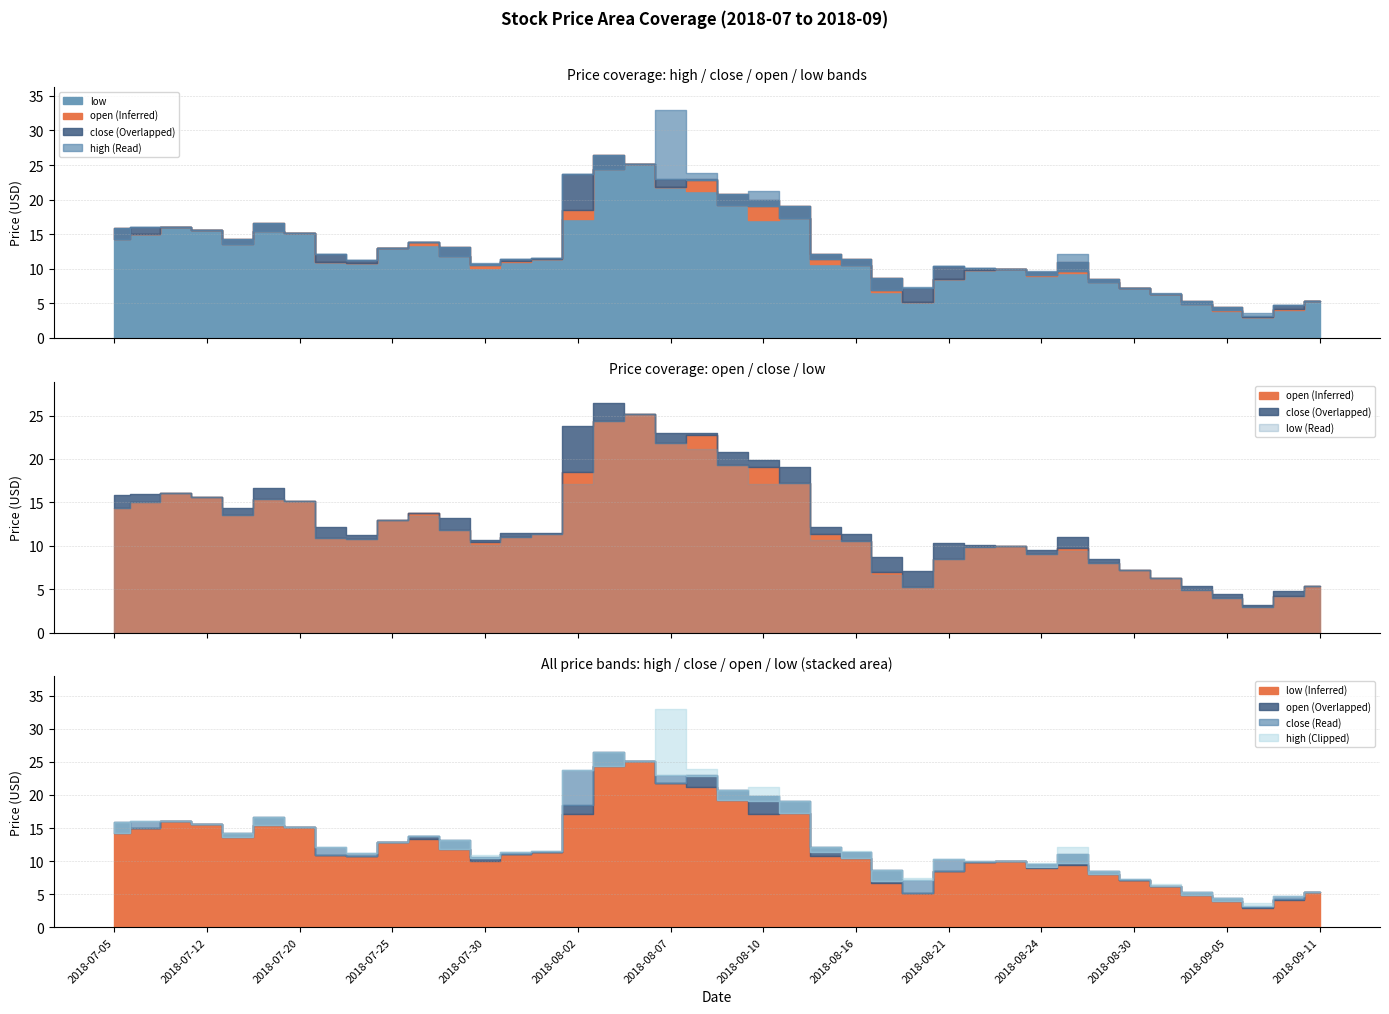

What is the smallest value displayed?

3.0